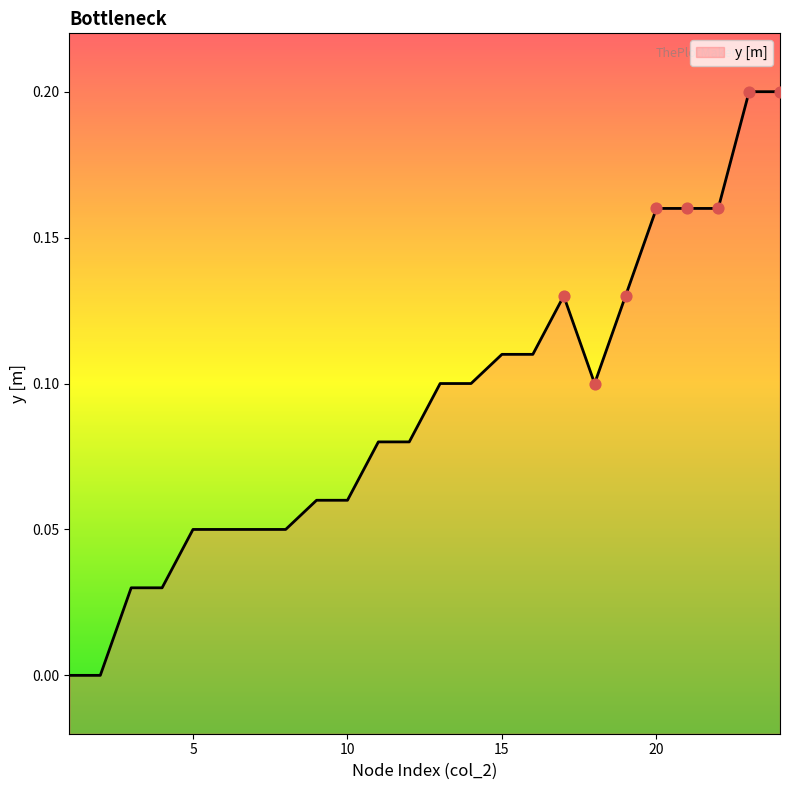

What is the change in value from 8 to 19?

+0.1